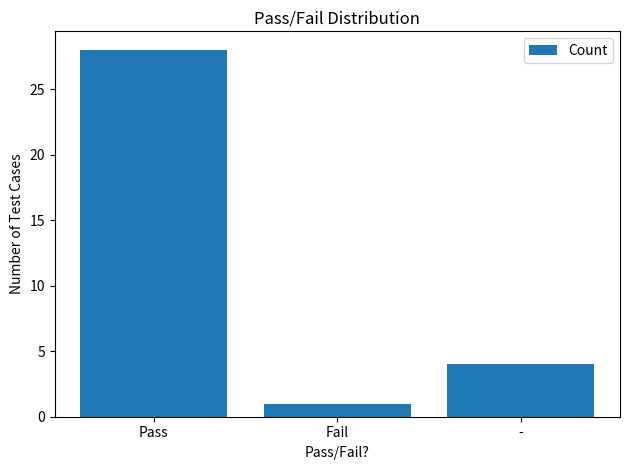

List the labels in order of value, smallest first.

Fail, -, Pass